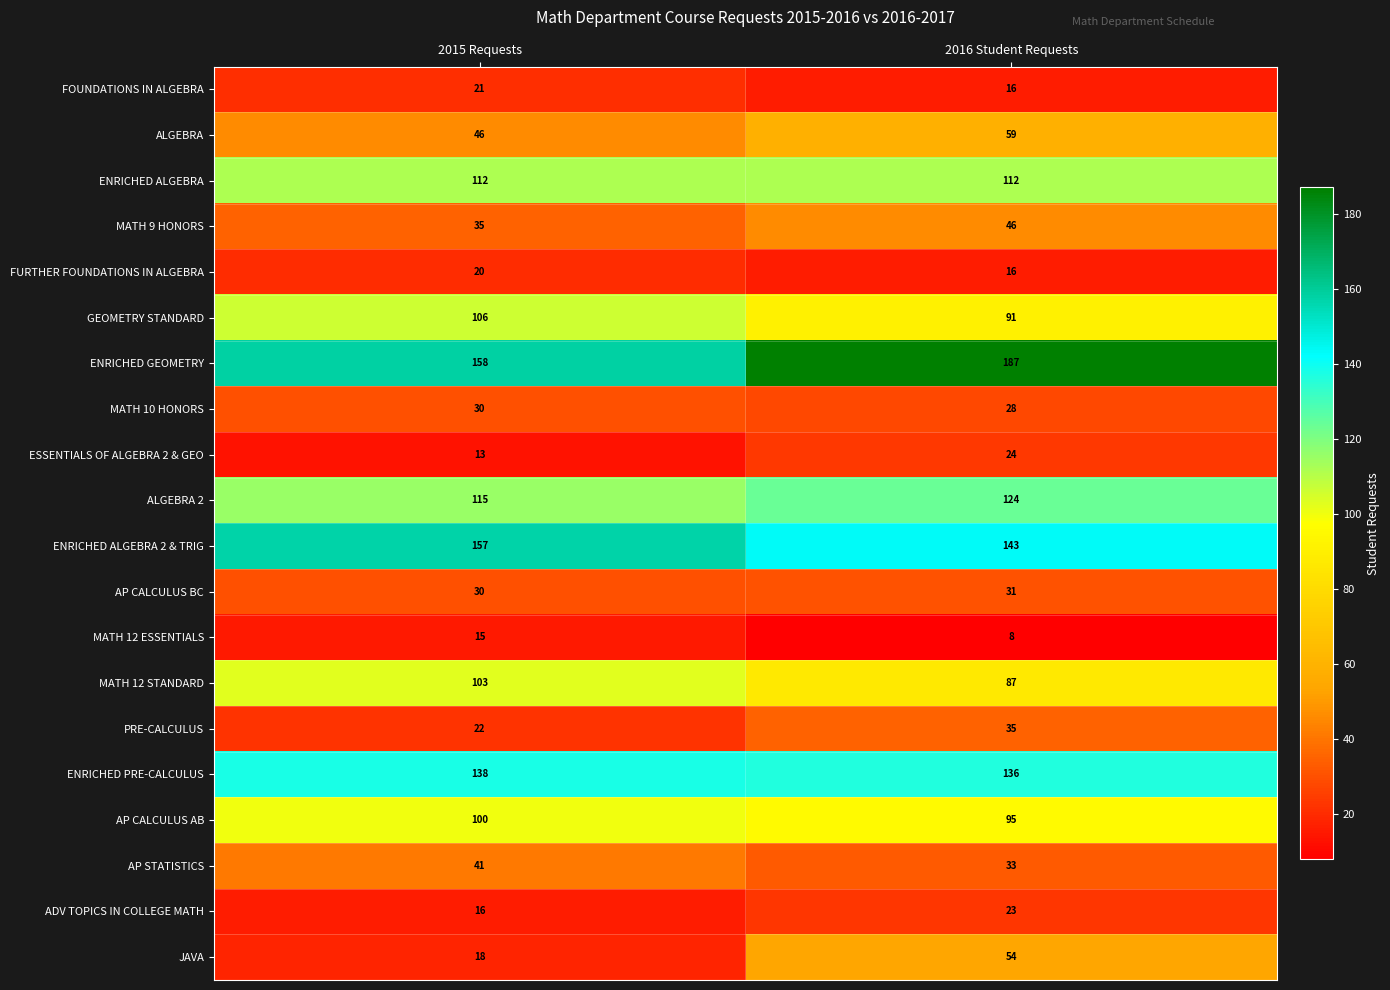

What is the minimum value shown in the chart?

8